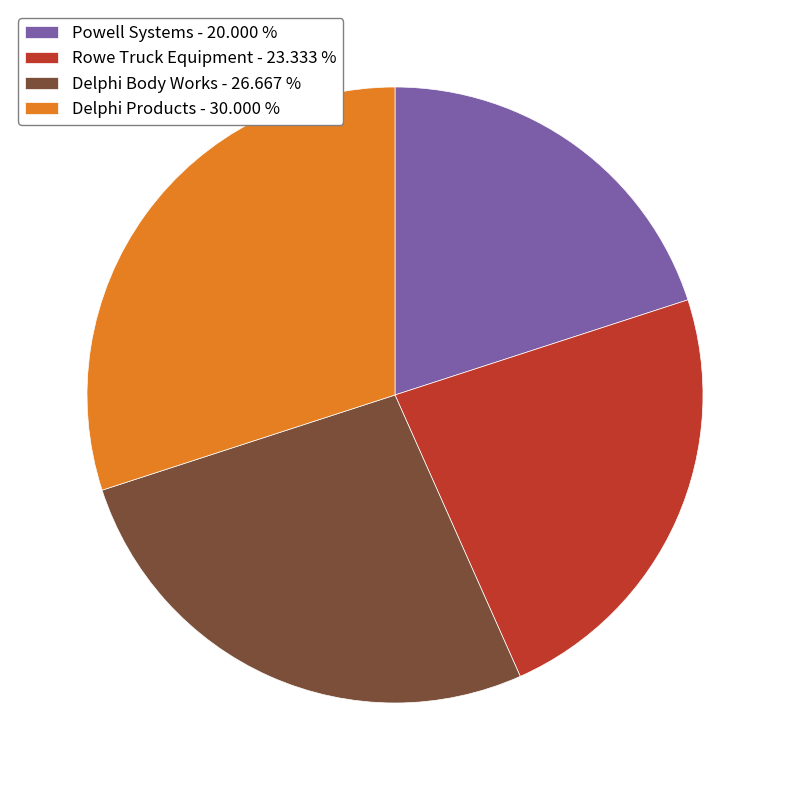

Does any single category account for the majority?

No